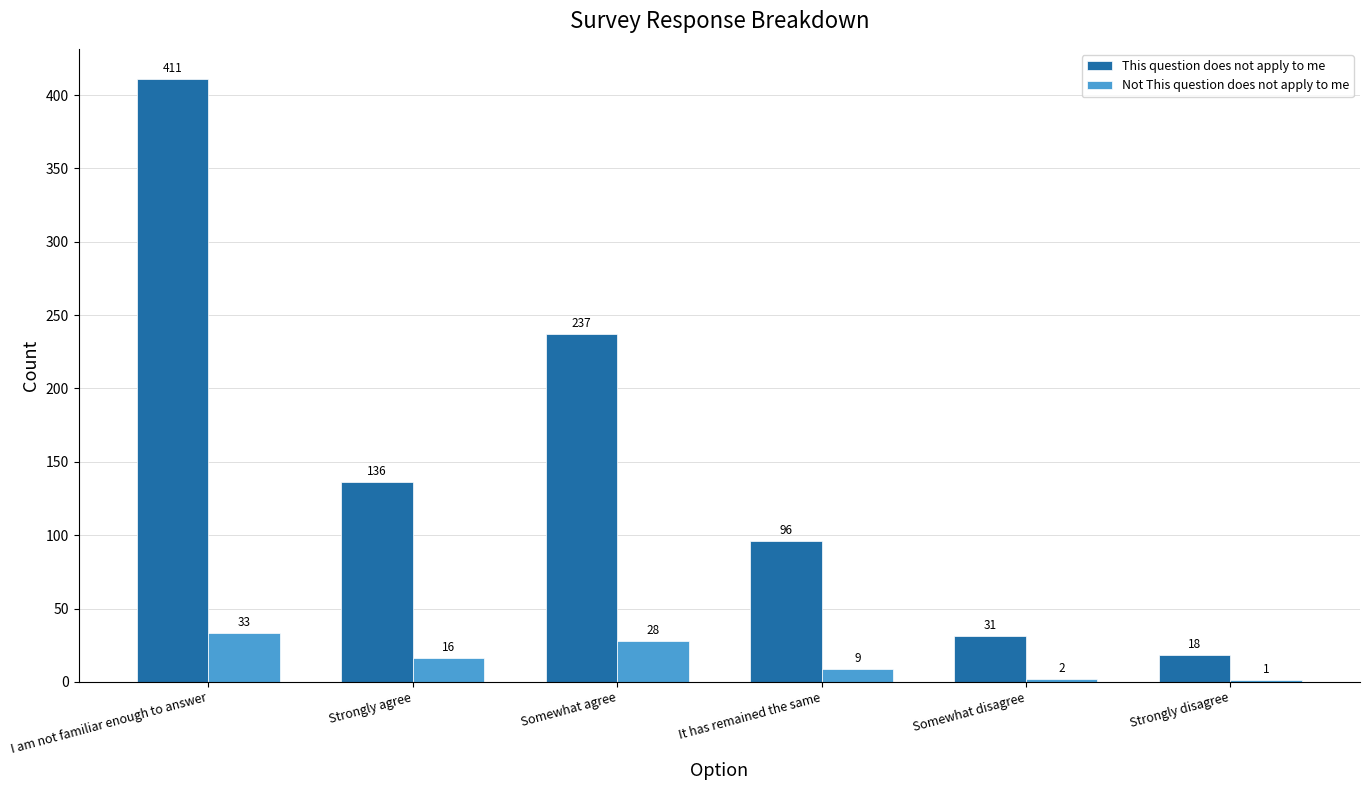

Which label corresponds to the largest value in the chart?

I am not familiar enough to answer